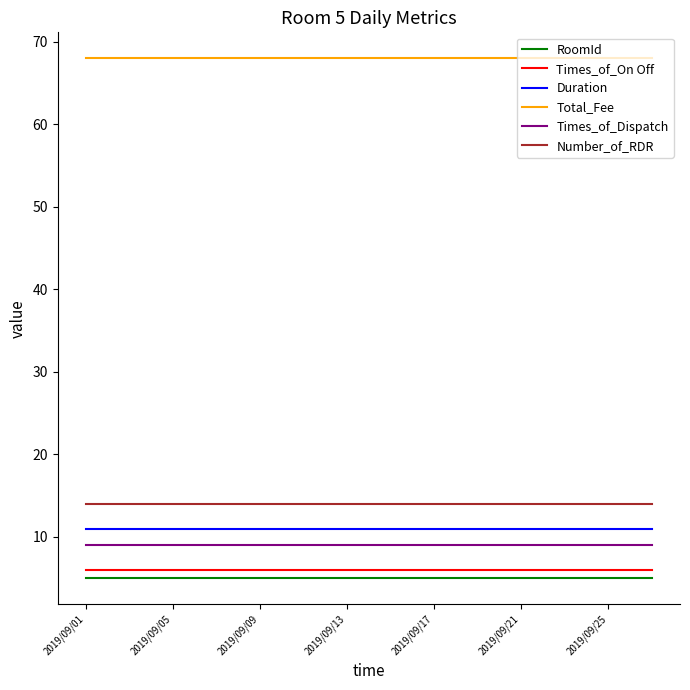

What is the minimum value for RoomId?

5